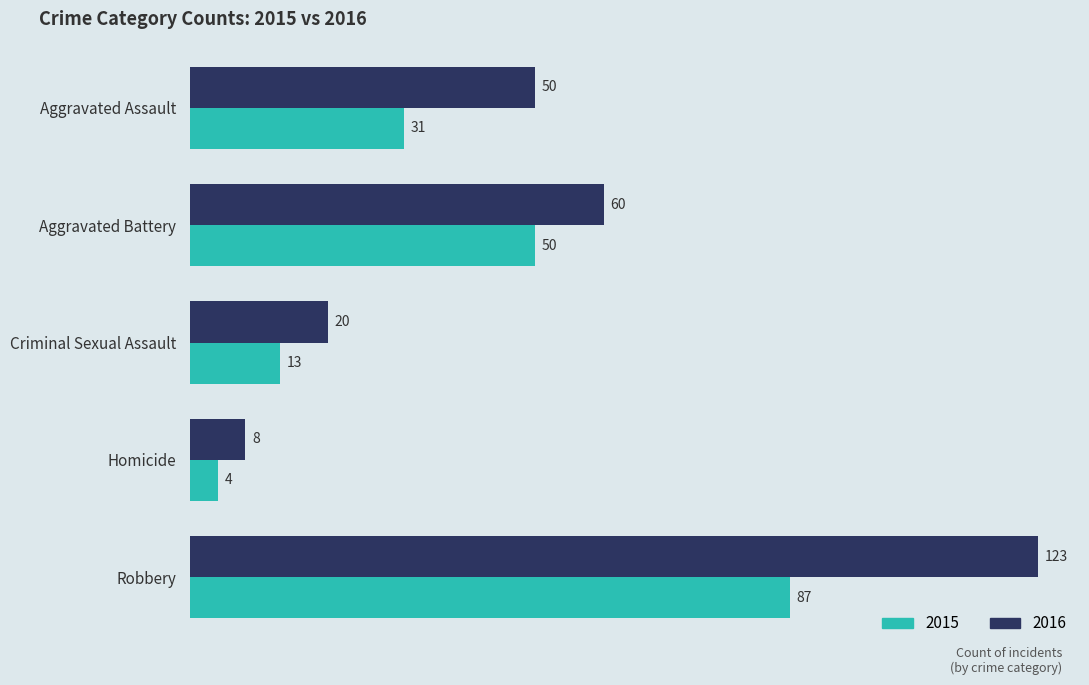

What are all the series names shown in the legend?

2015, 2016